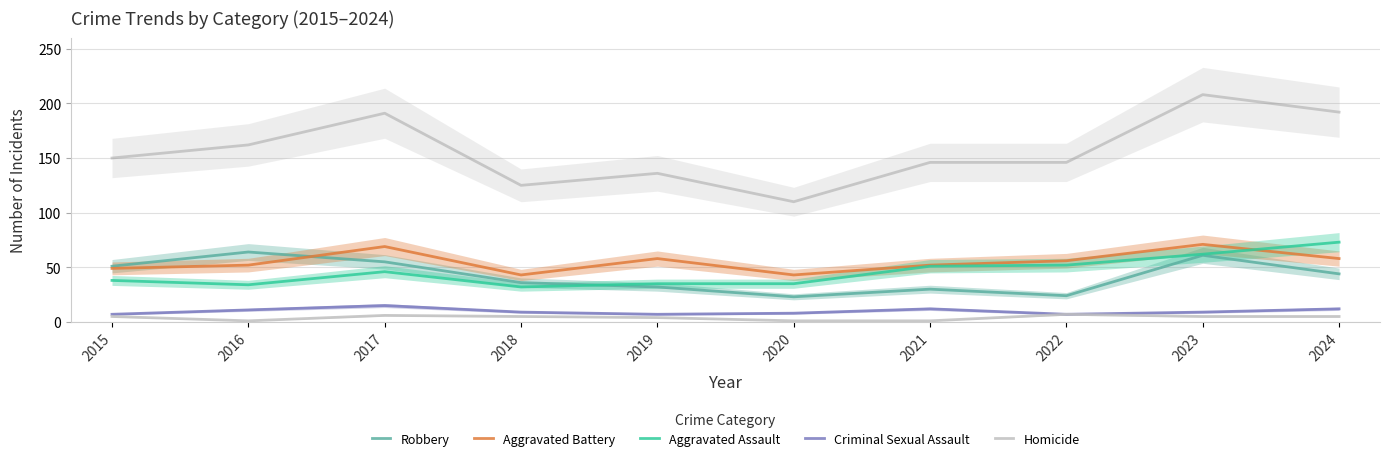

What are all the series names shown in the legend?

Robbery, Aggravated Battery, Aggravated Assault, Criminal Sexual Assault, Homicide